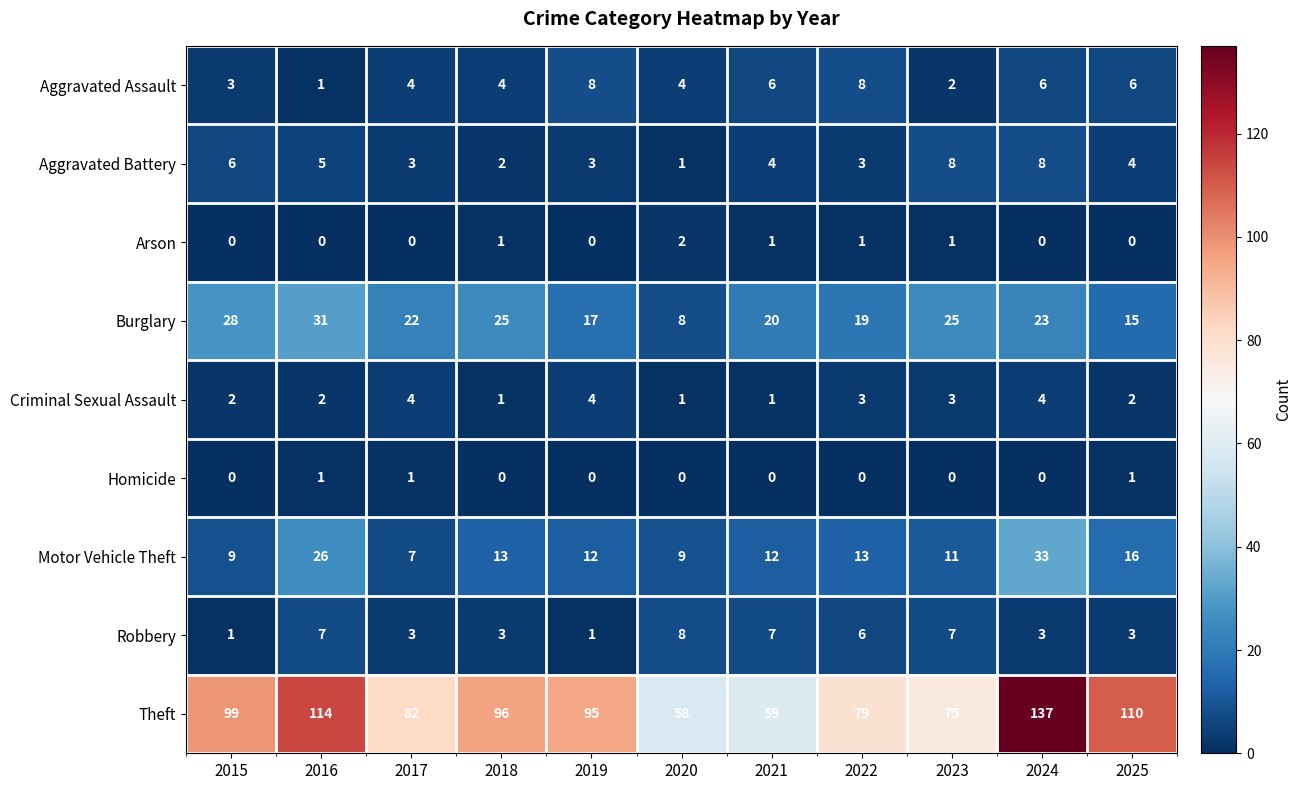

What is the difference between the highest and lowest values at 2022?

79